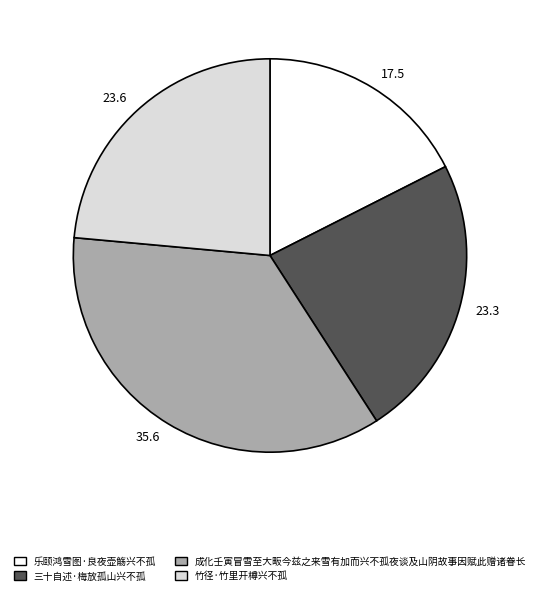

Count the number of slices in the pie.

4